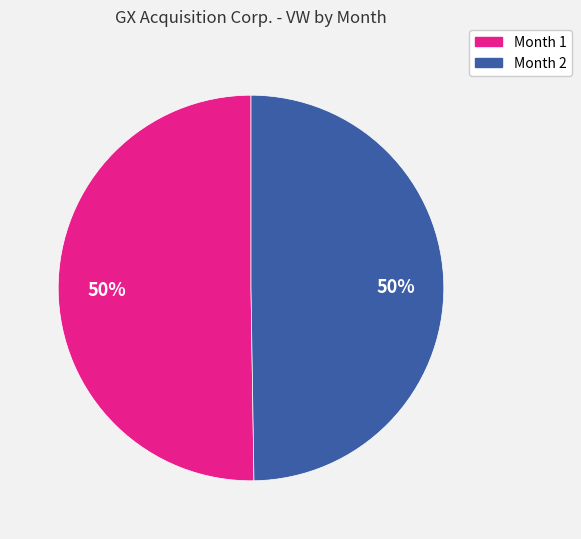

To the nearest percent, what portion does Month 1 represent?

50%